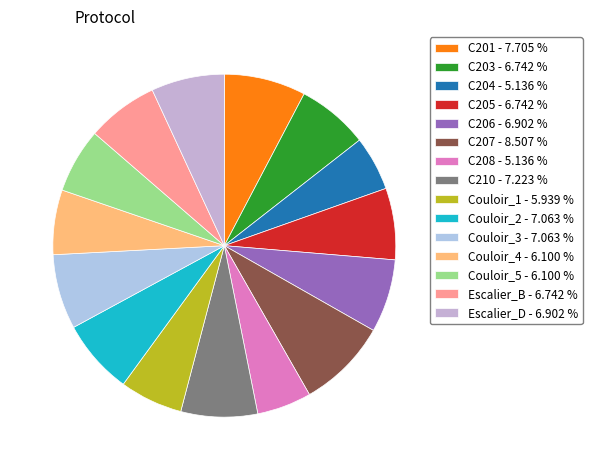

True or false: C210 accounts for 7% of the total.

True